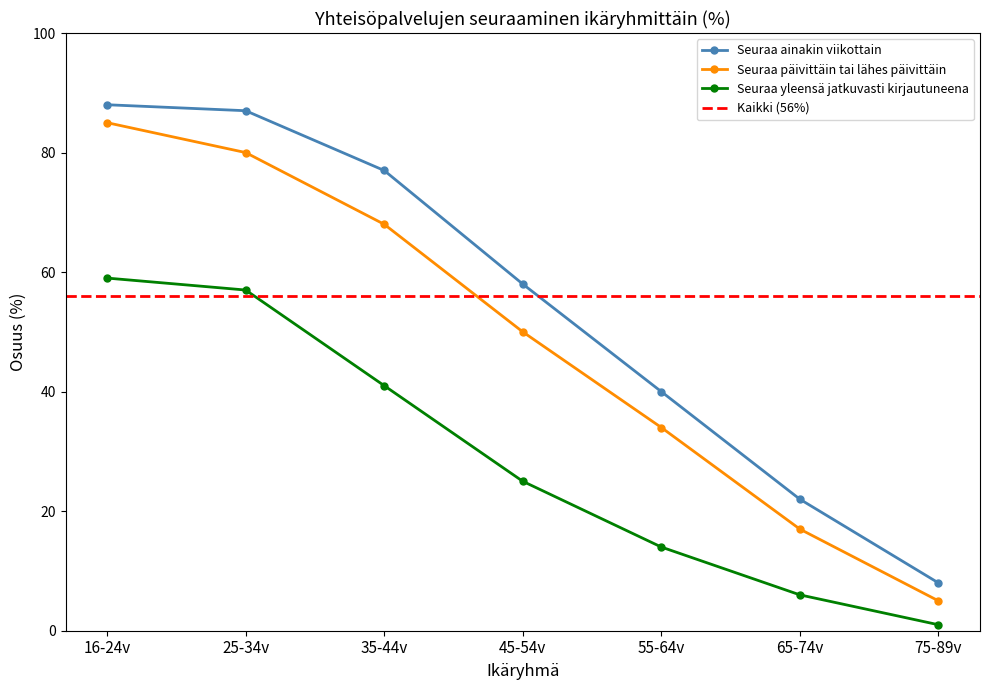

What is the value of the Seuraa yleensä jatkuvasti kirjautuneena point at the 2nd from the left?

57